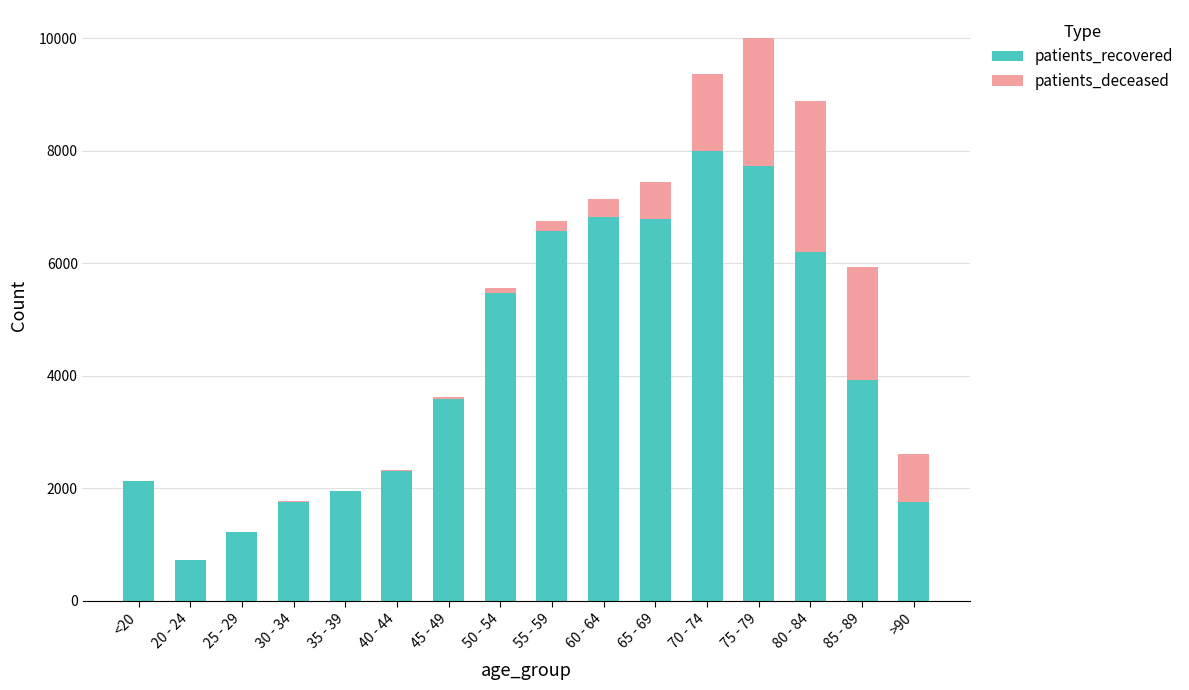

At which label does patients_recovered reach its peak?

70 - 74